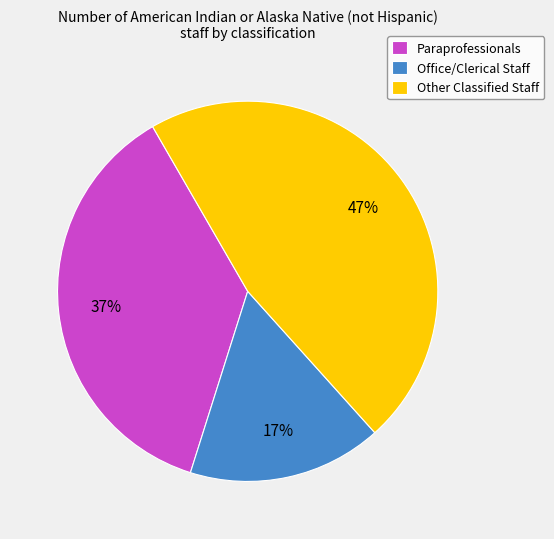

What is the ratio of the value at Other Classified Staff to the value at Paraprofessionals?

1.3